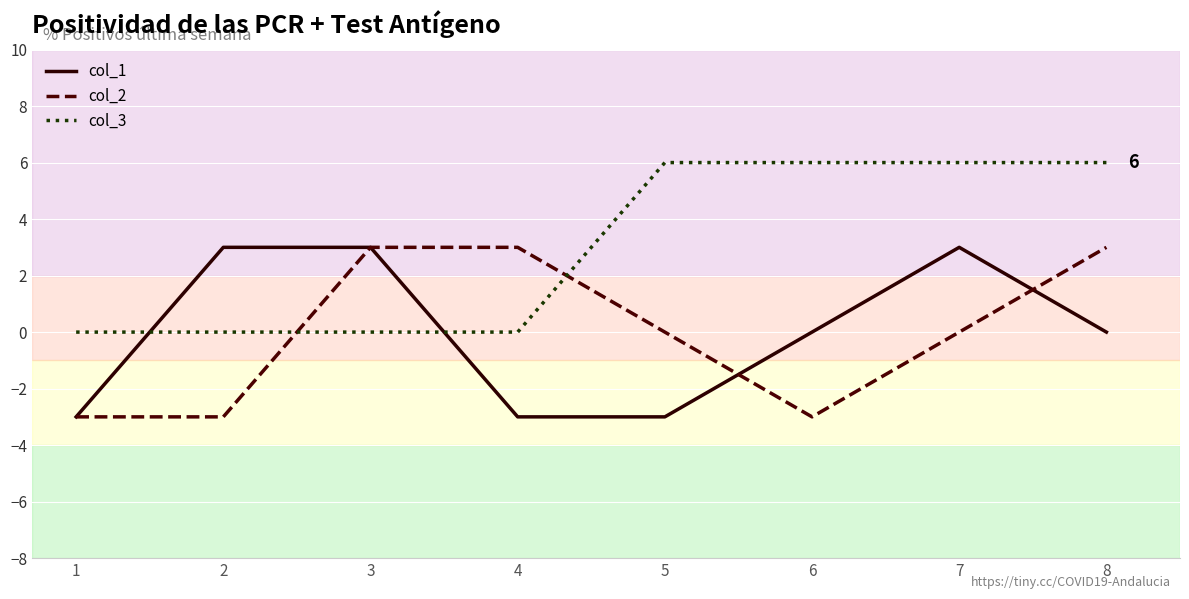

At how many categories does at least one series exceed -2?

8